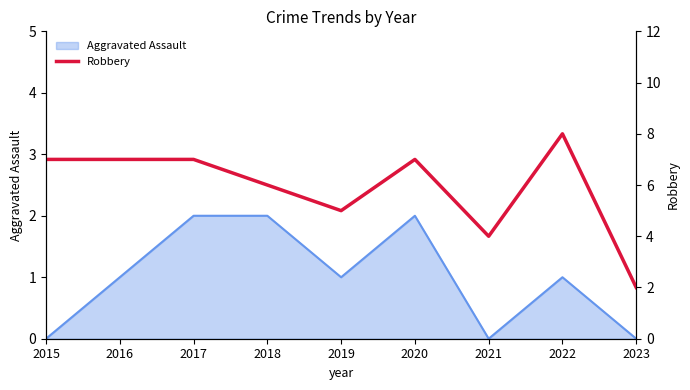

True or false: Aggravated Assault has a value of 1 at 2019.

True